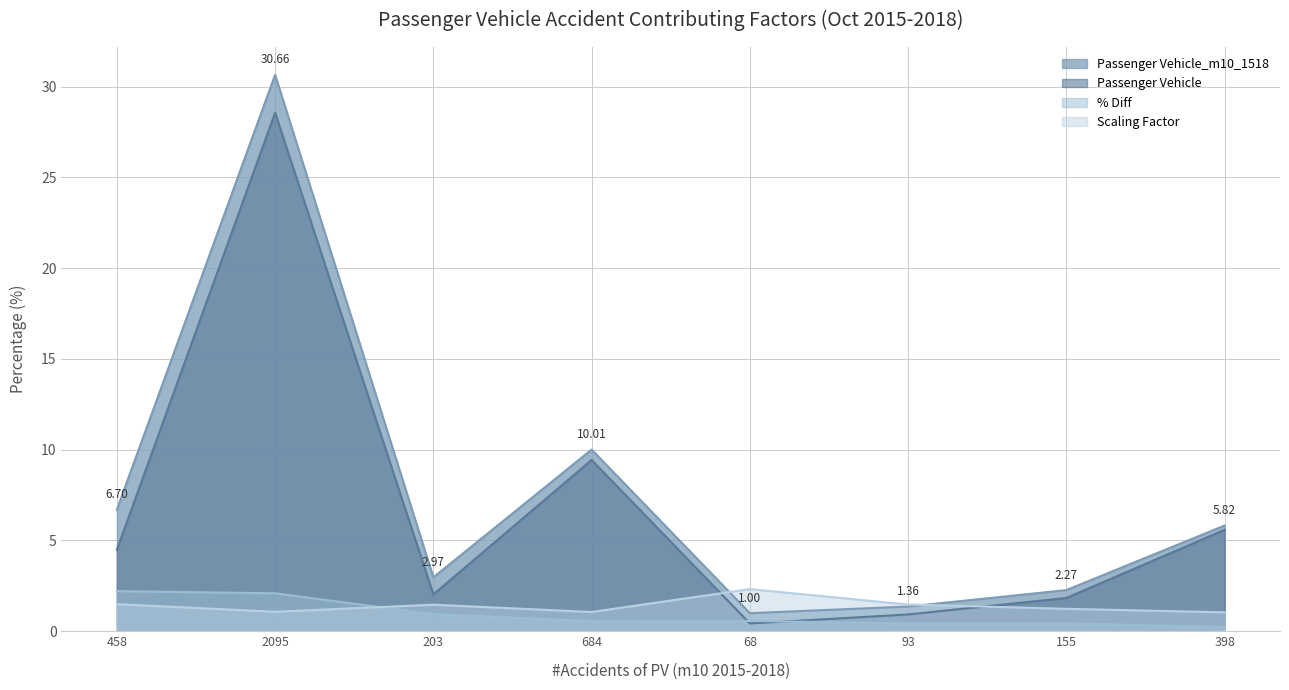

How many data points in Passenger Vehicle_m10_1518 are less than 5?

4